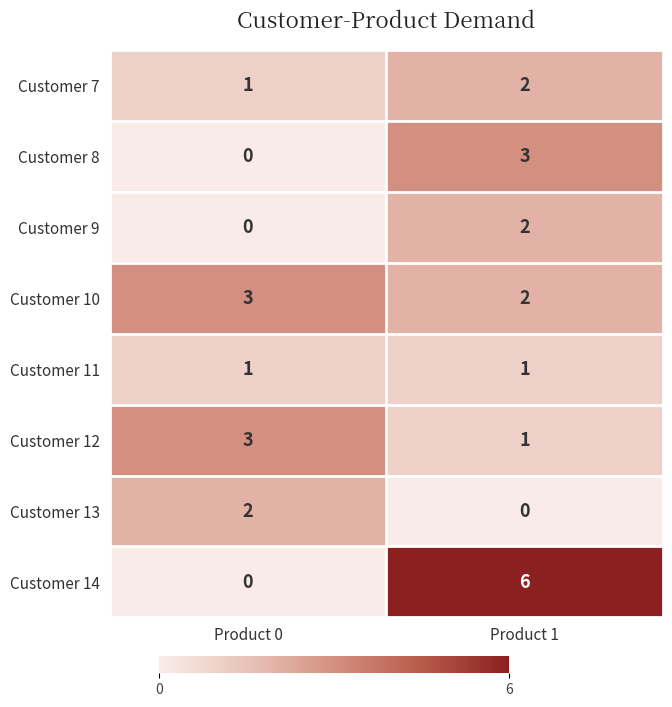

The Customer 11 series shows 0 at Product 0. True or false?

False